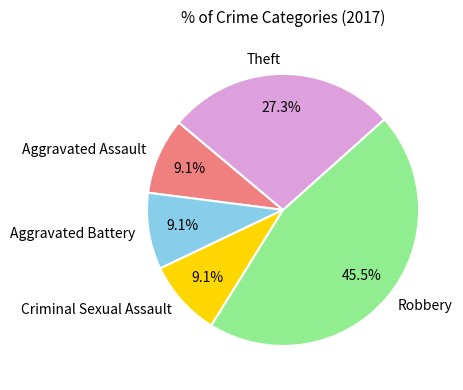

What is the total percentage of Criminal Sexual Assault and Theft?

36.4%